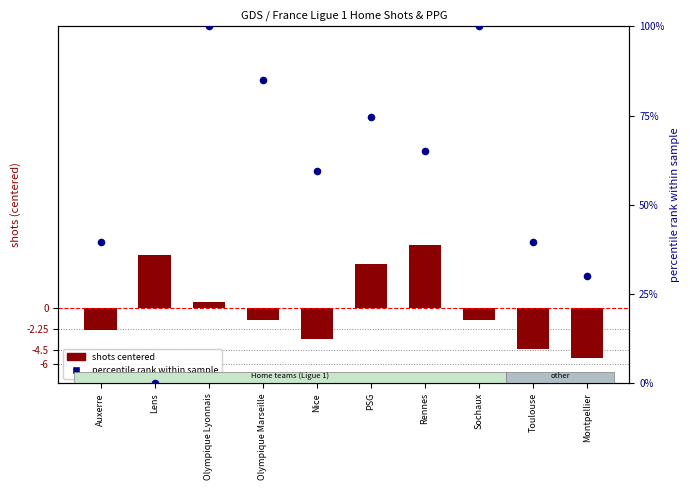

At which category is the sum across all series the highest?

Olympique Lyonnais